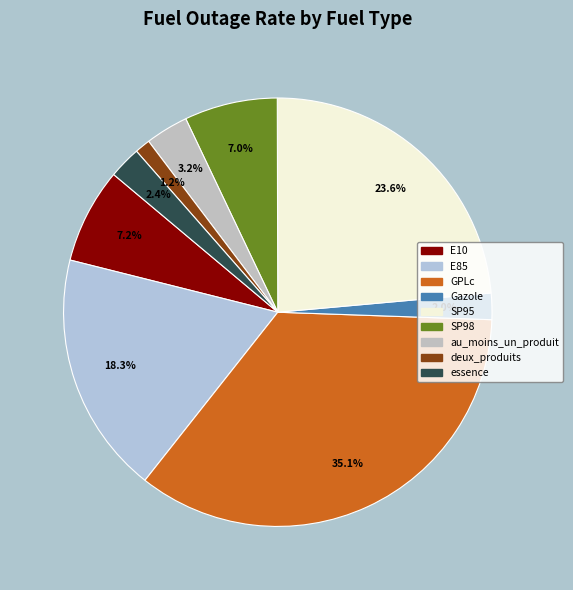

What is the largest slice in the pie chart?

GPLc